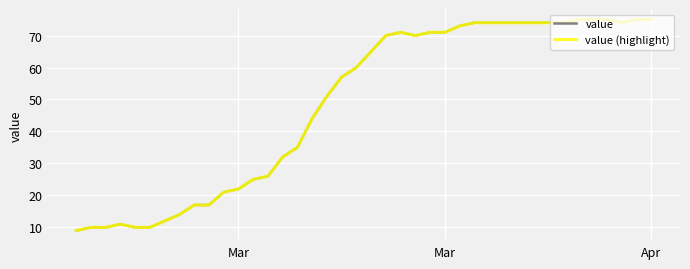

What is the value of the value point at the 16th from the left?

35